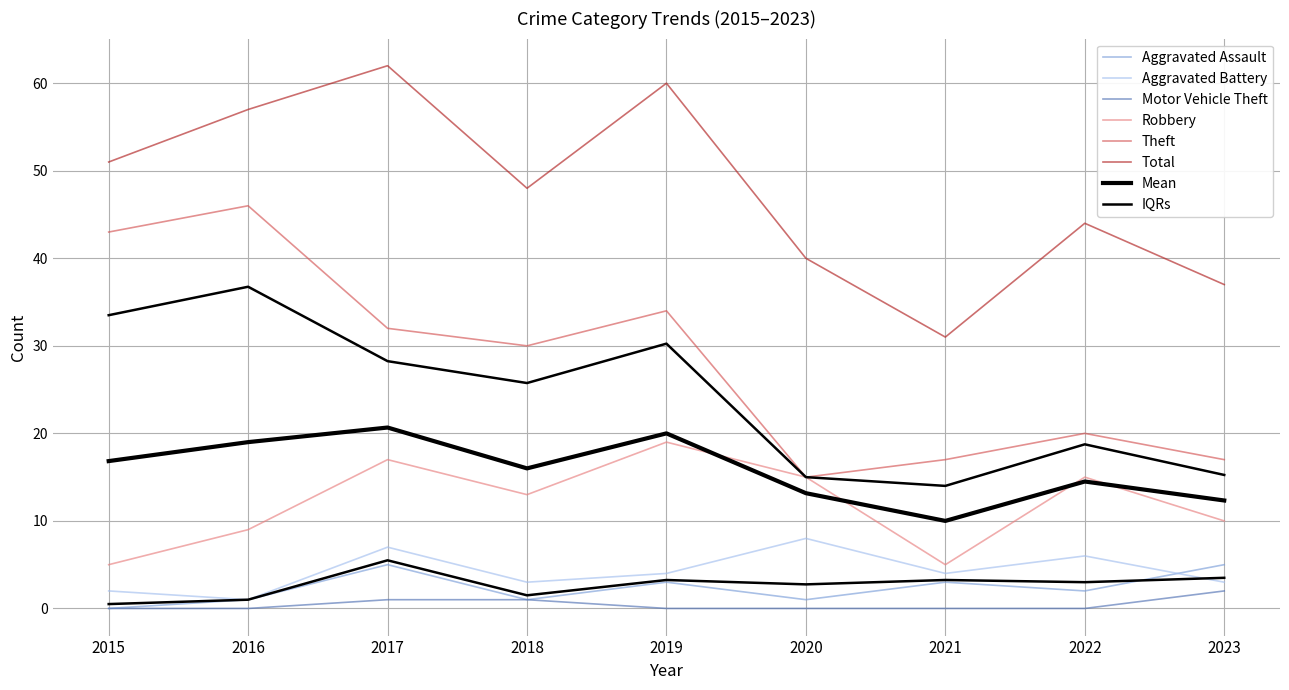

How many interior local peaks does the Theft series have?

3